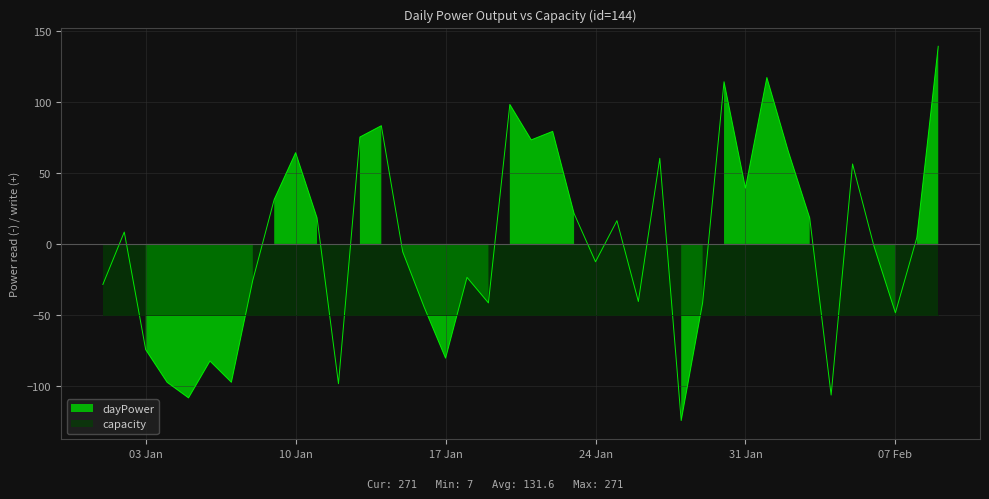

How many values exceed 4?

20